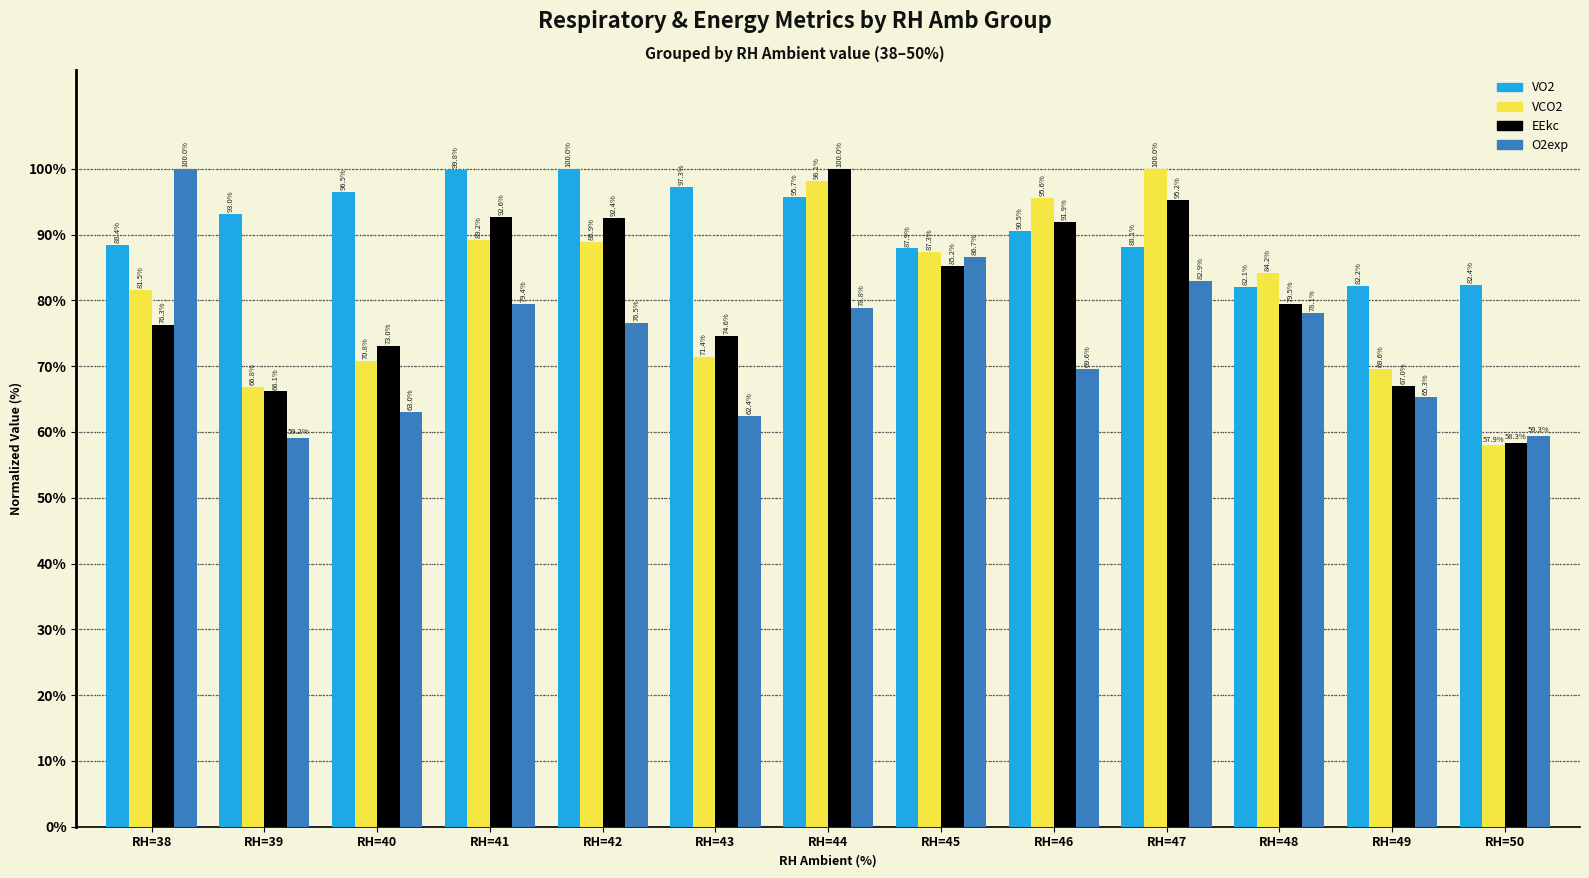

At how many categories does at least one series exceed 58?

13